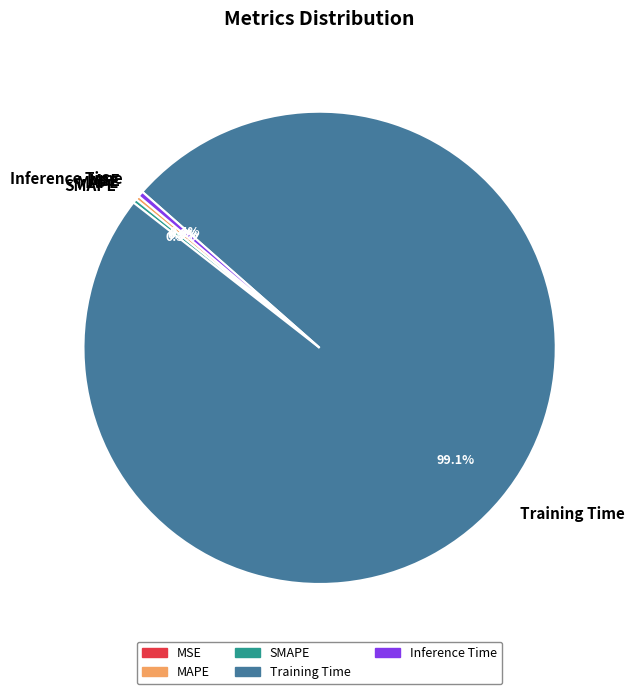

The Training Time slice represents 85% of the pie. True or false?

False